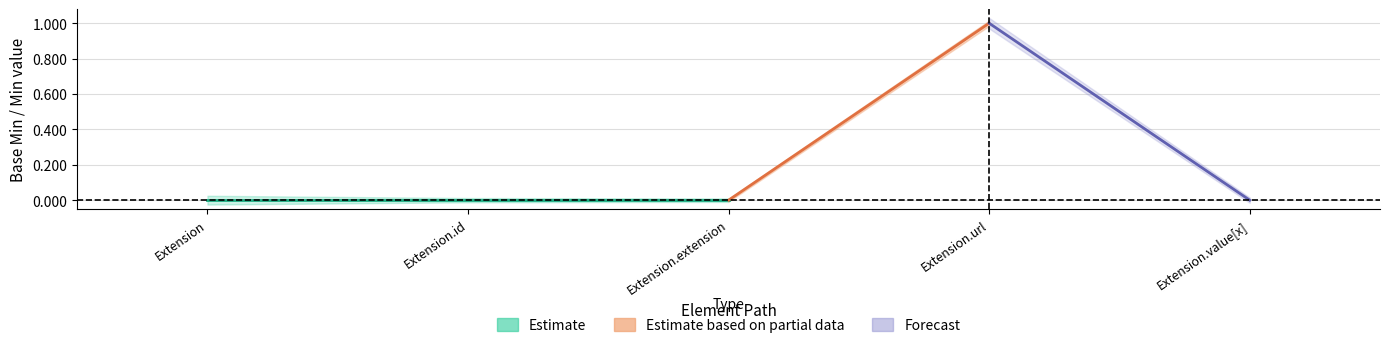

Where is the first local maximum for Base Min?

Extension.url